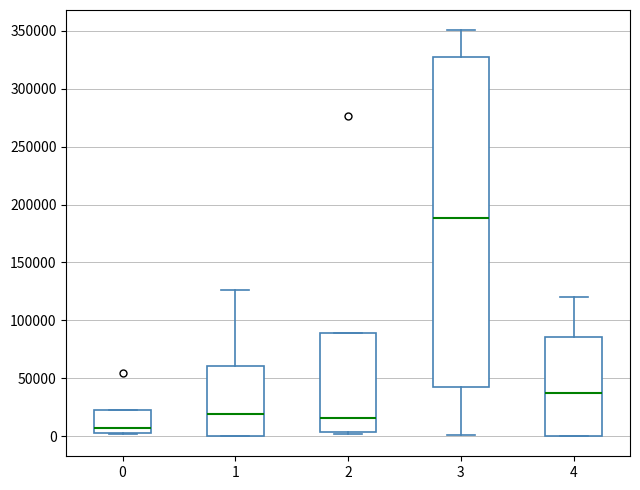

Reading left to right, read every box against the y-axis: the position of its median line, the range the box covers, and the ends of its whiskers. The values are not printed on the chart, so give them approximately, as read against the axis.

0: median 5000 (just above the box's lower edge), box 5000 to 25000, whiskers 0 to 25000
1: median 20000, box 0 to 60000, whiskers 0 to 125000
2: median 15000, box 5000 to 90000, whiskers 0 to 90000
3: median 190000, box 45000 to 330000, whiskers 0 to 350000
4: median 35000, box 0 to 85000, whiskers 0 to 120000